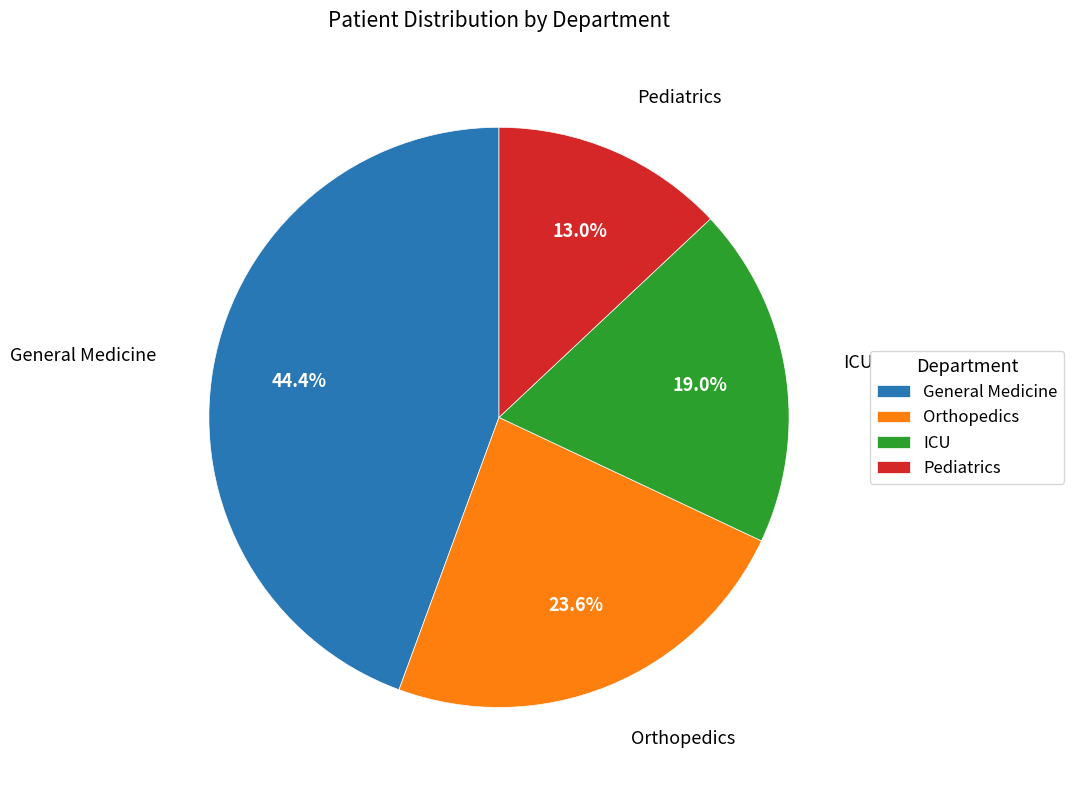

To the nearest percent, what is the average slice percentage?

25%